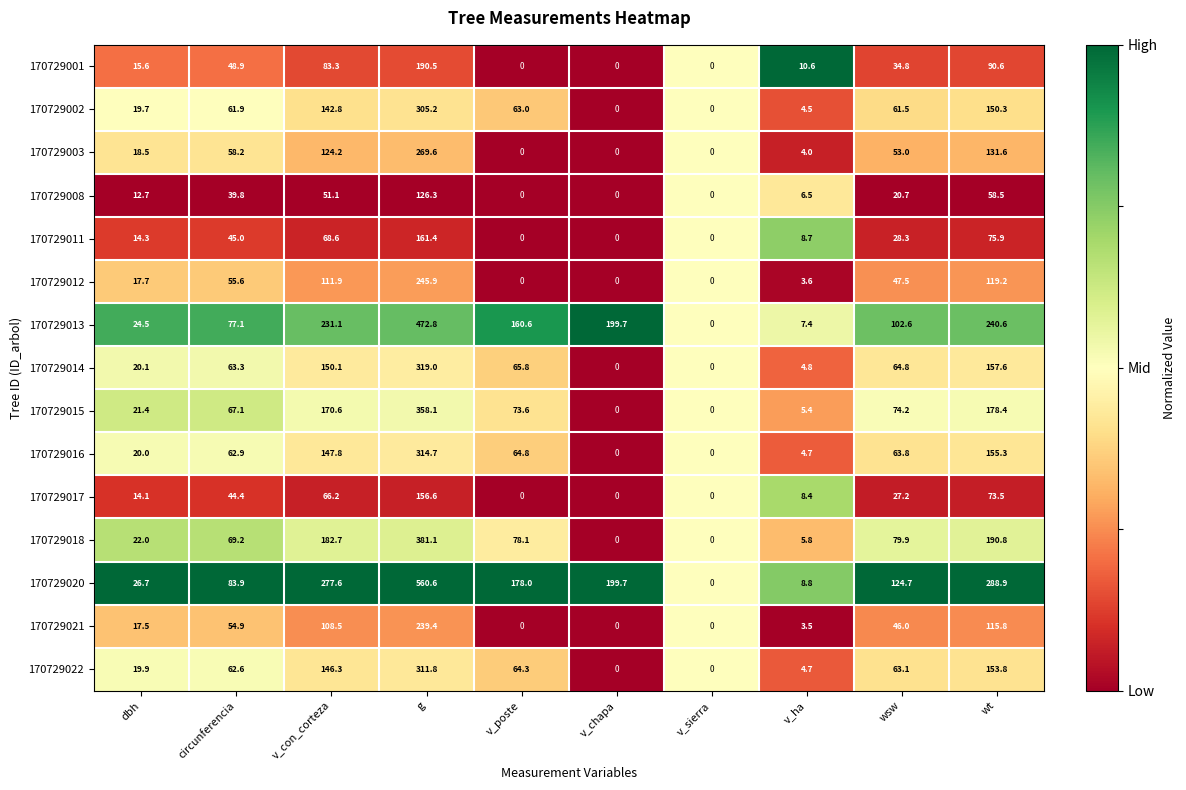

True or false: 170729017 has a value of 0.0 at v_poste.

True